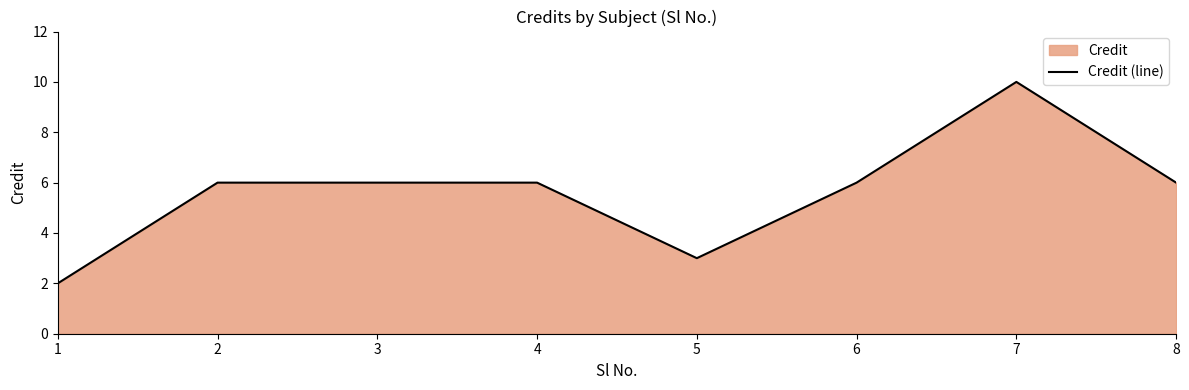

List the labels in order of value, largest first.

7, 2, 3, 4, 6, 8, 5, 1